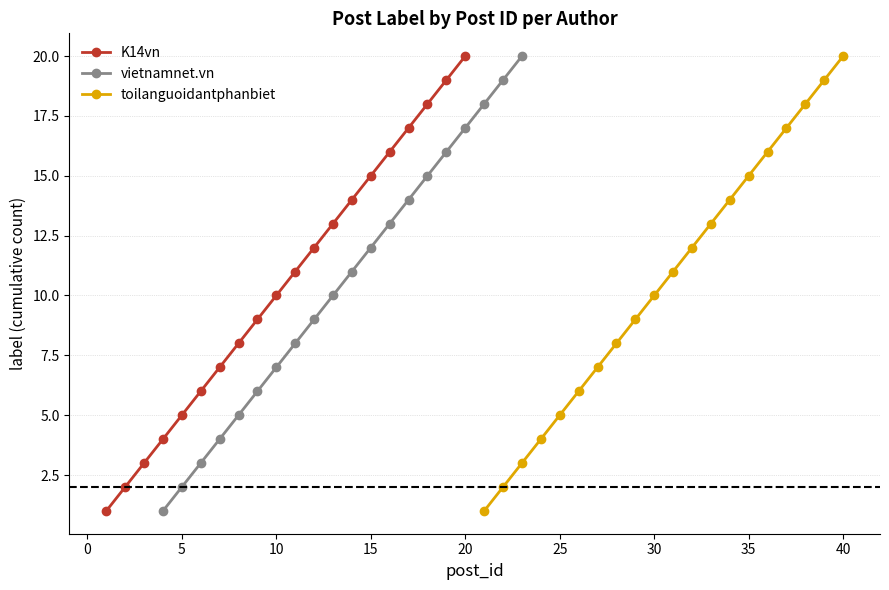

Is it true that K14vn equals 7 at 5?

False